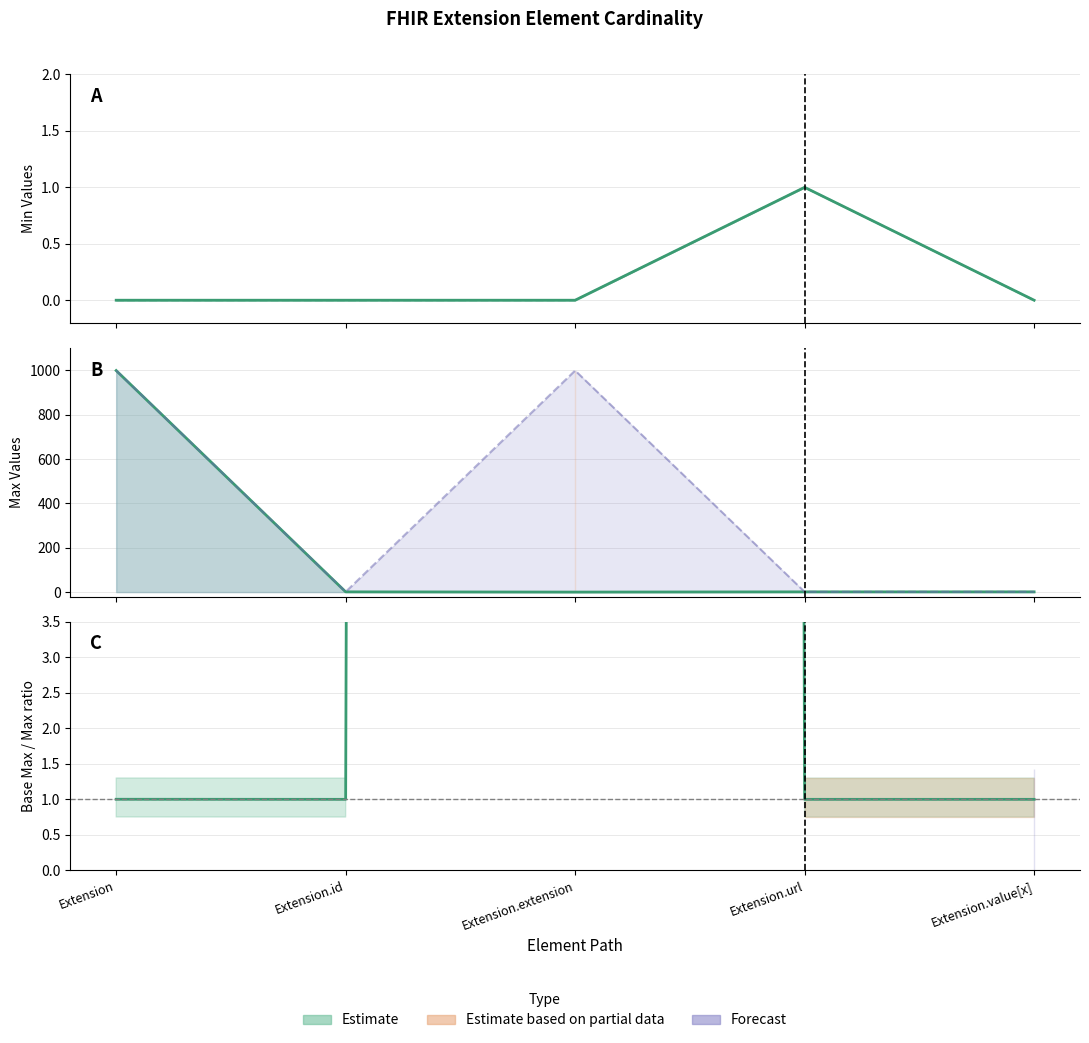

Reading left to right, transcribe all the data shown in this chart.

Min: 0	0	0	1	0
Max_numeric: 999	1	0	1	1
Base Min: 0	0	0	1	0
Base Max_numeric: 999	1	999	1	1